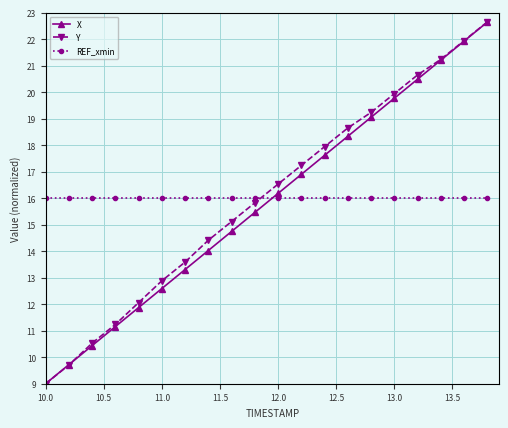

Does the chart display data point markers on the line(s)?

Yes